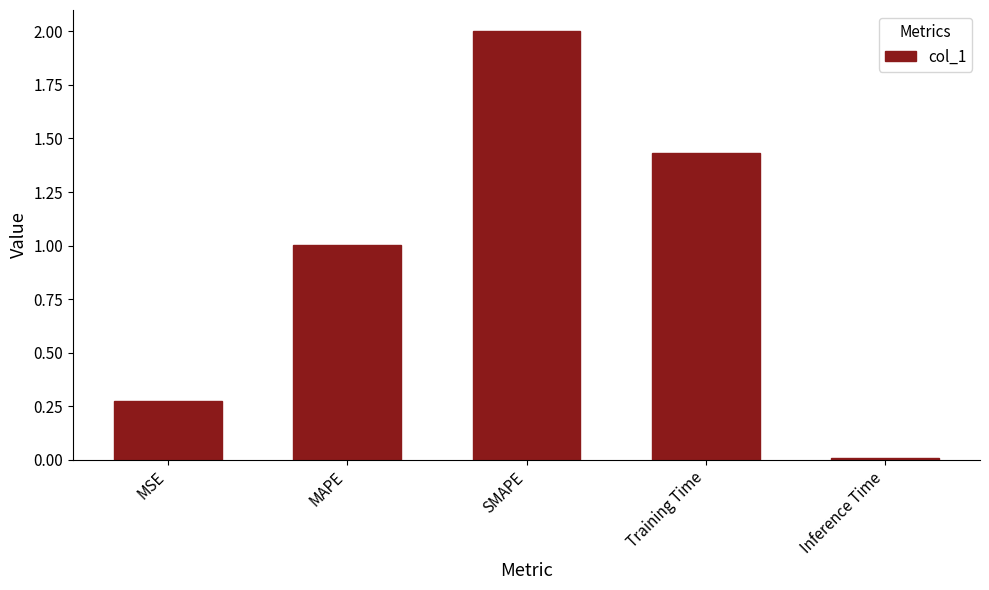

What is the difference between the values at SMAPE and MSE?

1.7